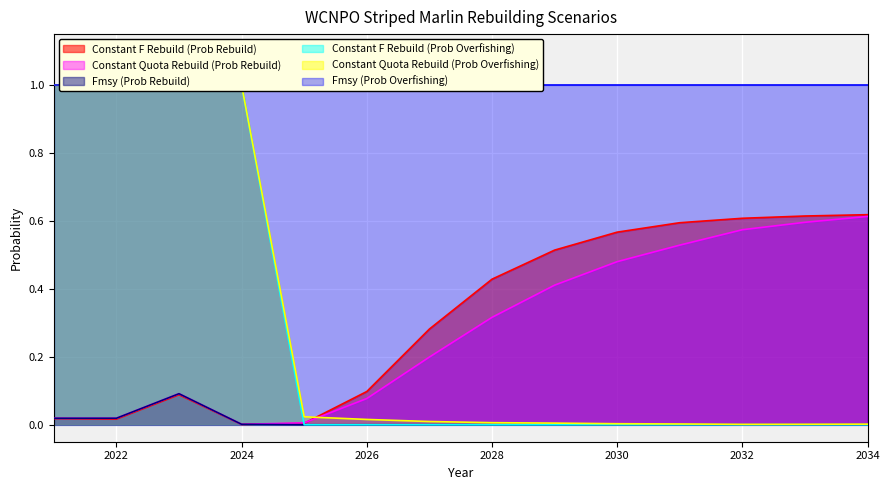

In Constant F Rebuild (Prob Rebuild), how many points are lower than both neighbors (excluding endpoints)?

2